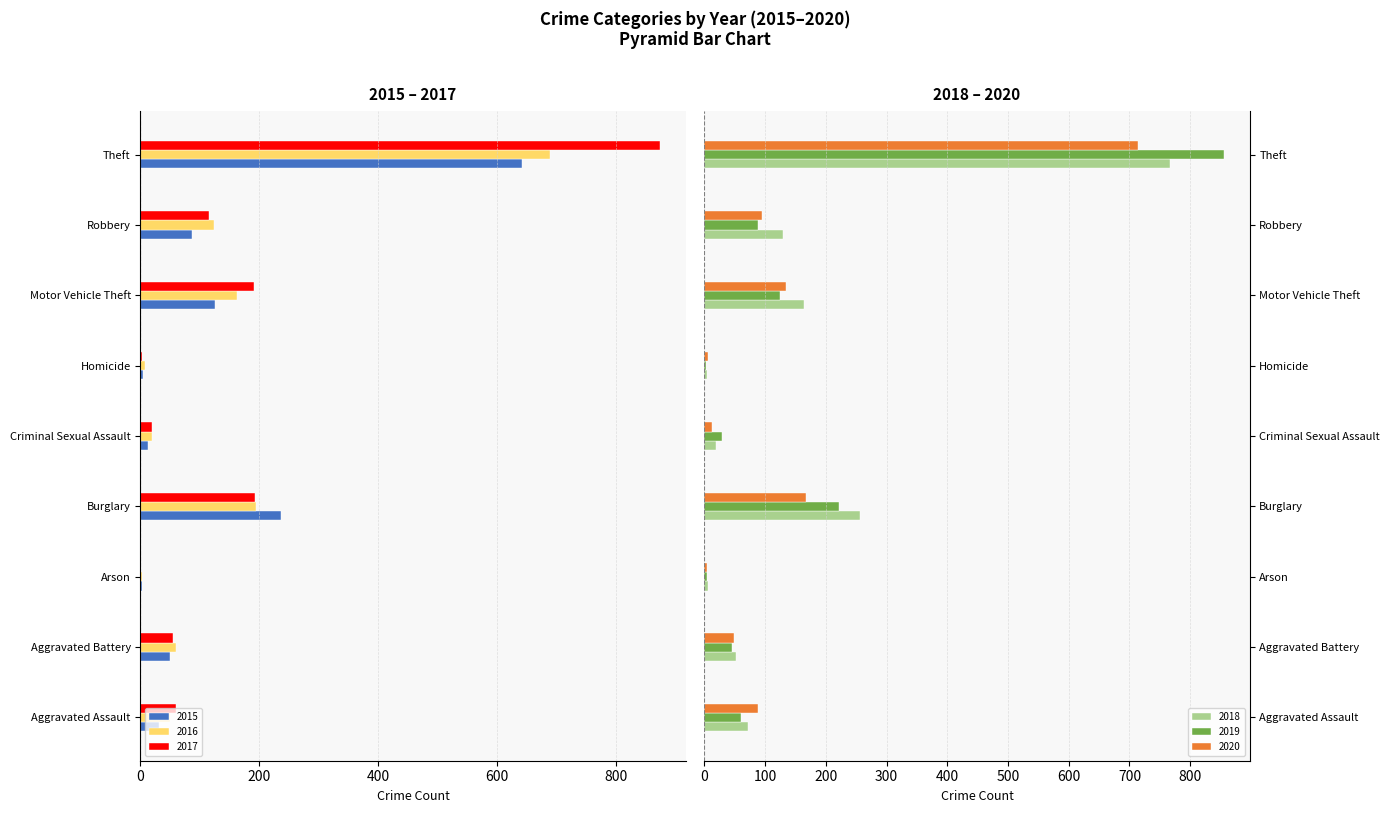

How many series are shown in this chart?

6